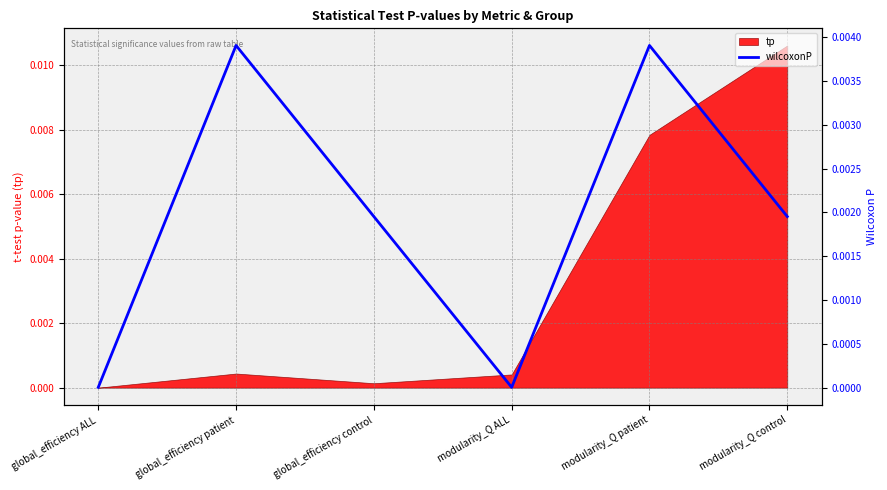

What is the label of the 5th point from the left?

modularity_Q patient